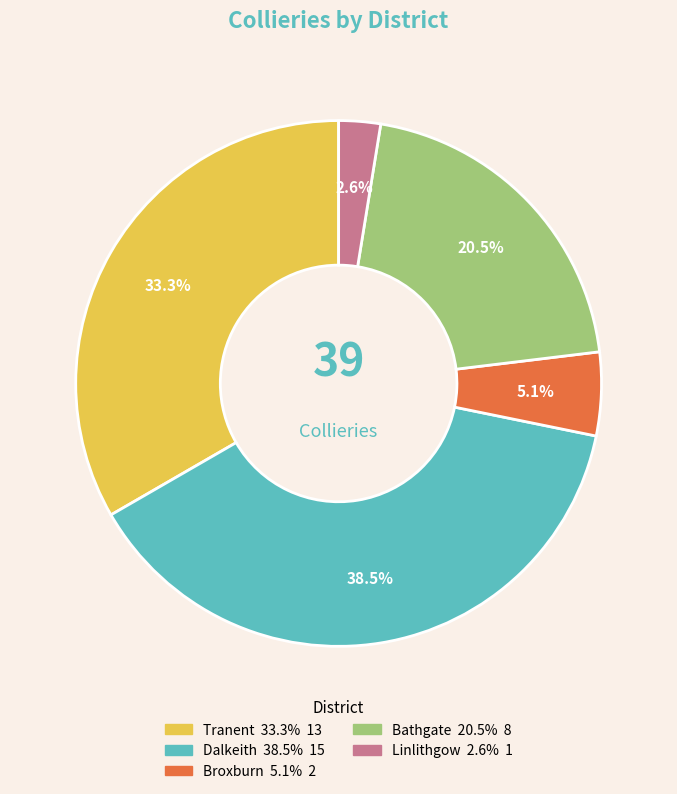

Count the number of slices in the pie.

5